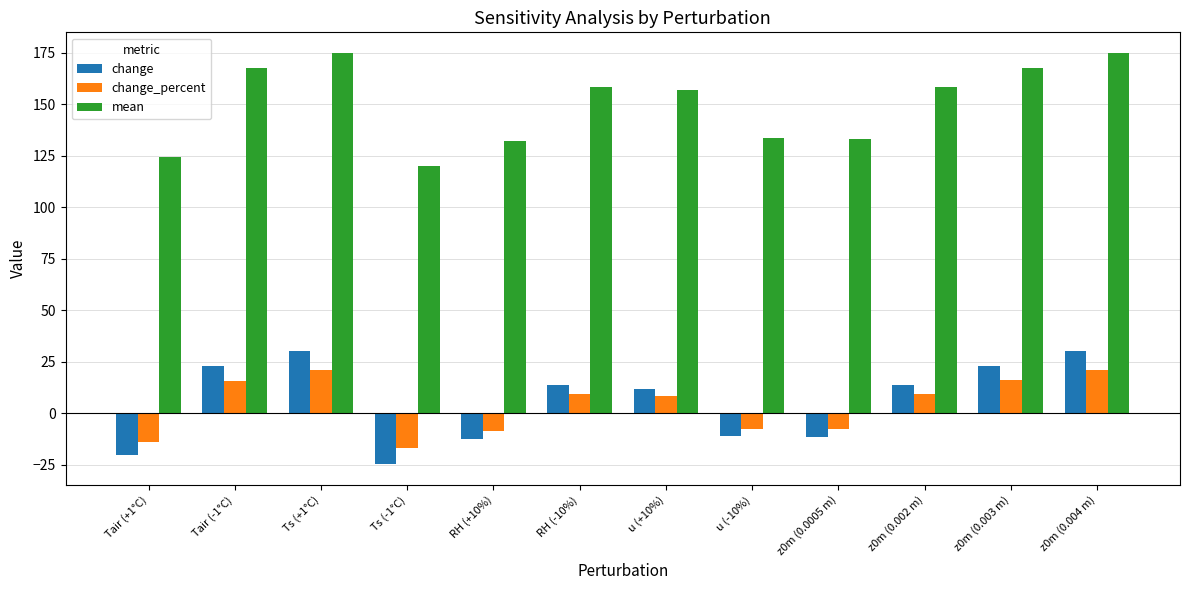

Is it true that mean equals 187.2 at Ts (-1°C)?

False